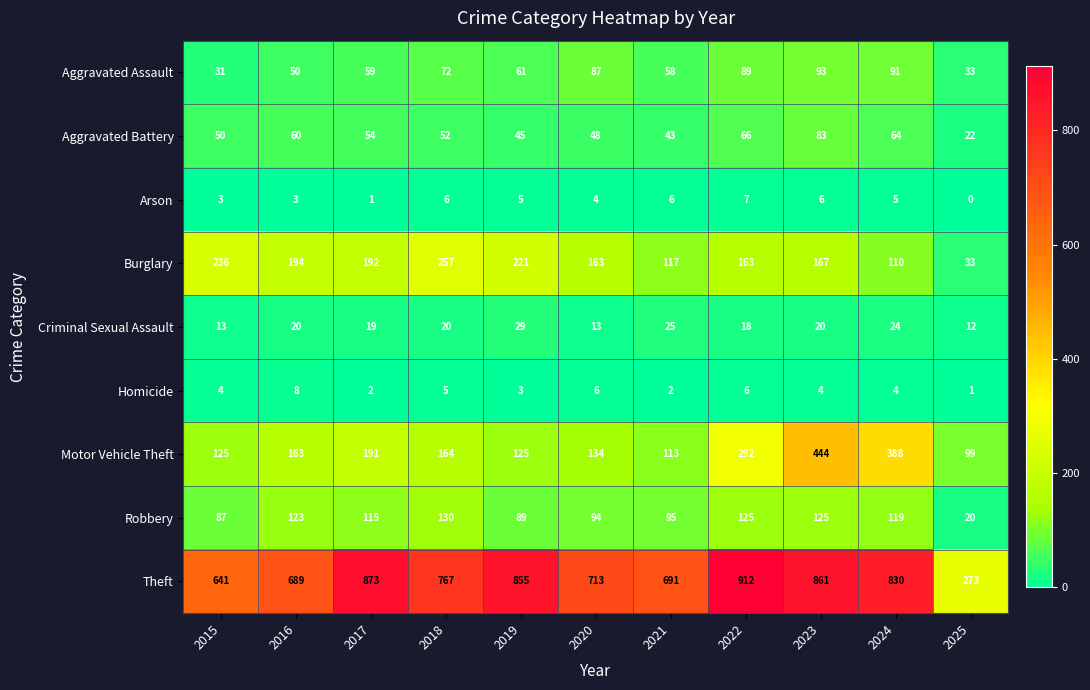

The value of Burglary at 2015 is 236. True or false?

True